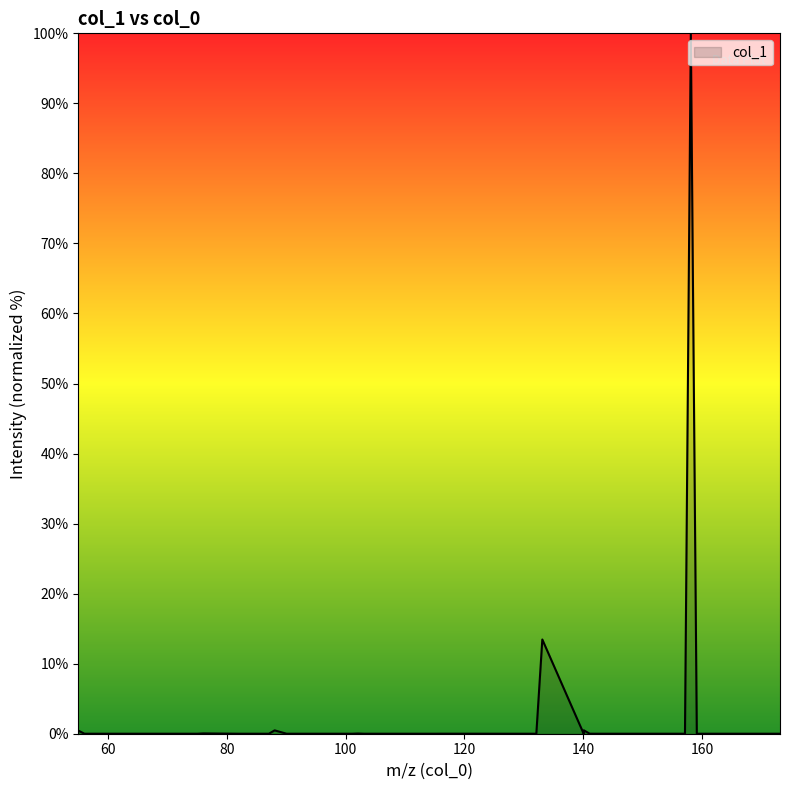

What is the difference between the maximum and minimum values?

100.0